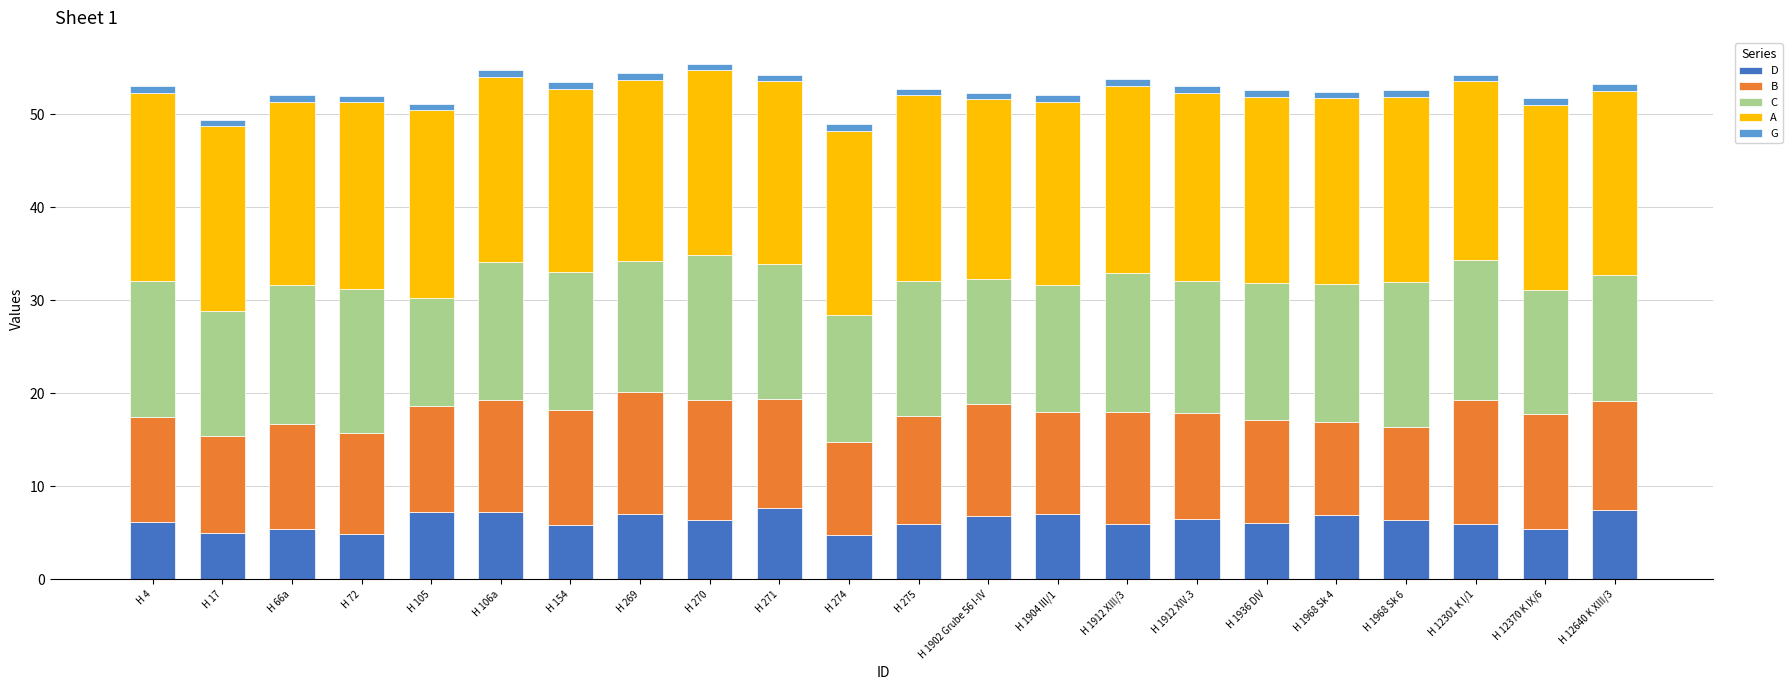

What is the average value of the D series?

6.3